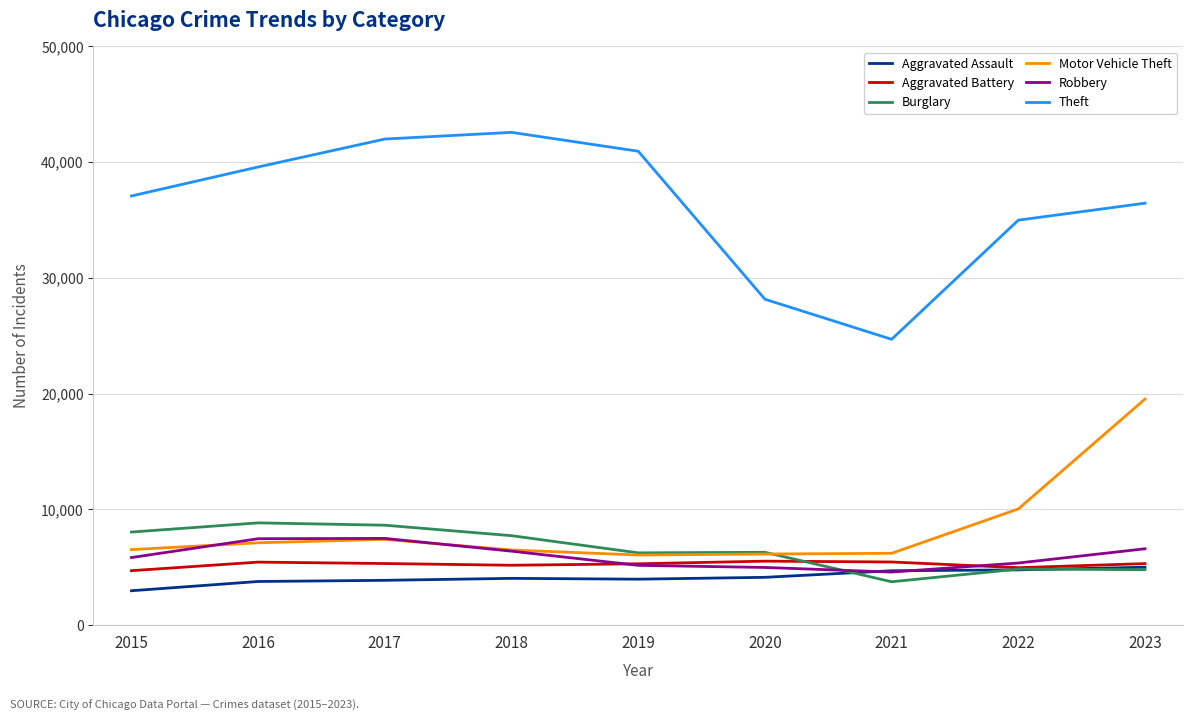

Read the Aggravated Assault value at 2021, to the nearest 50.

4700